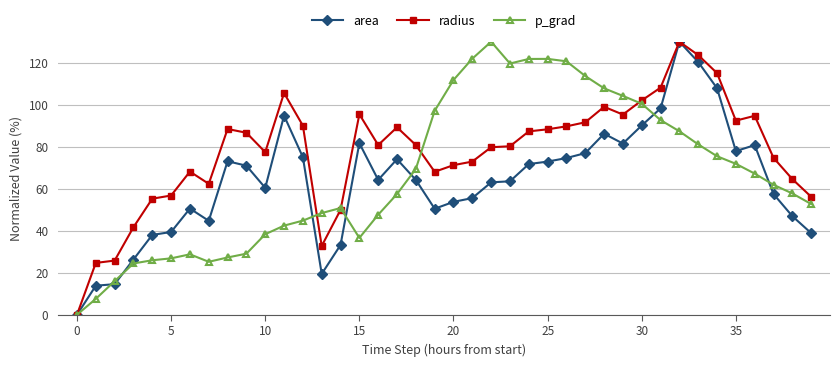

List the series in order of their overall mean, highest first.

radius, p_grad, area